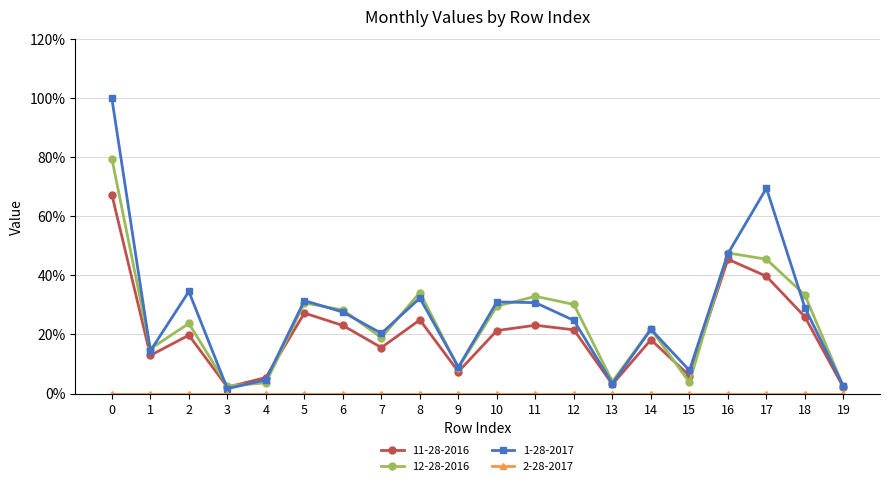

How many interior local valleys does the 11-28-2016 series have?

6